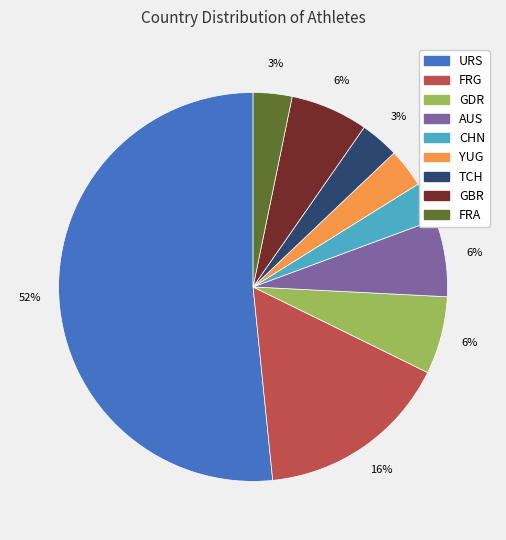

True or false: AUS accounts for 16% of the total.

False